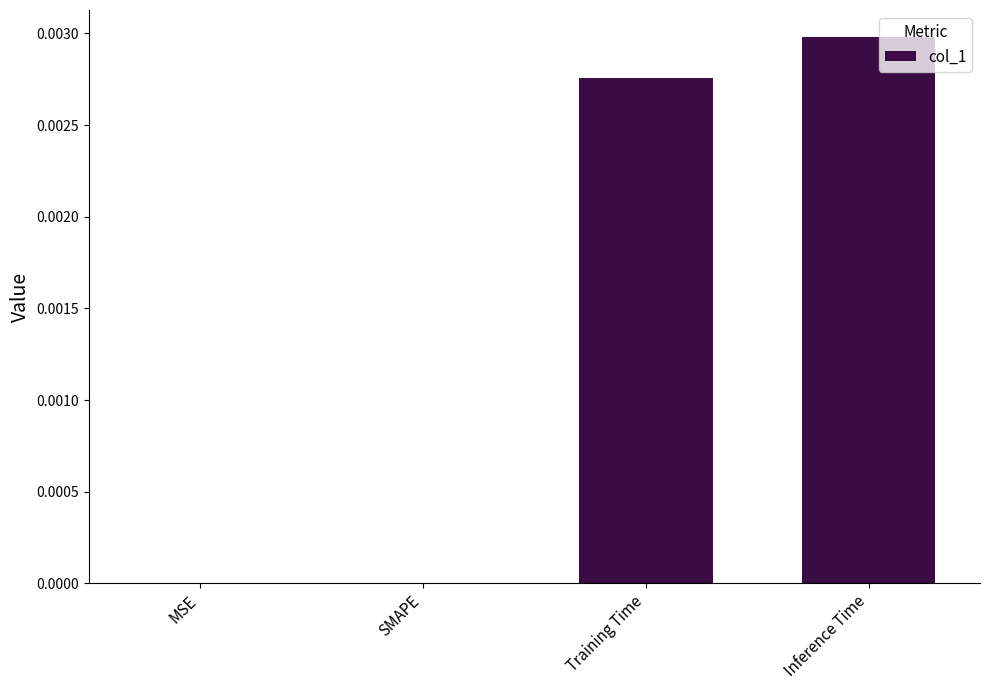

Which label corresponds to the largest value in the chart?

Inference Time